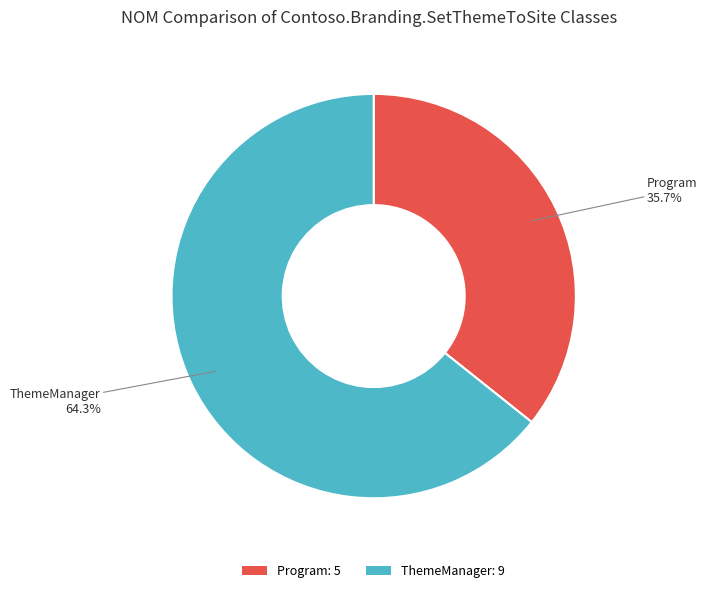

To the nearest percent, what is the average slice percentage?

50%